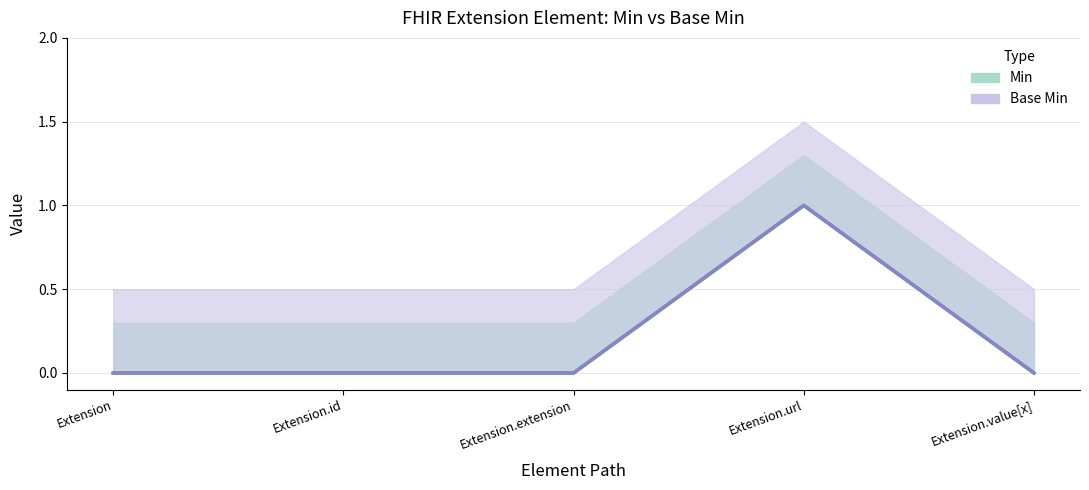

Which series has the widest spread of values?

Min